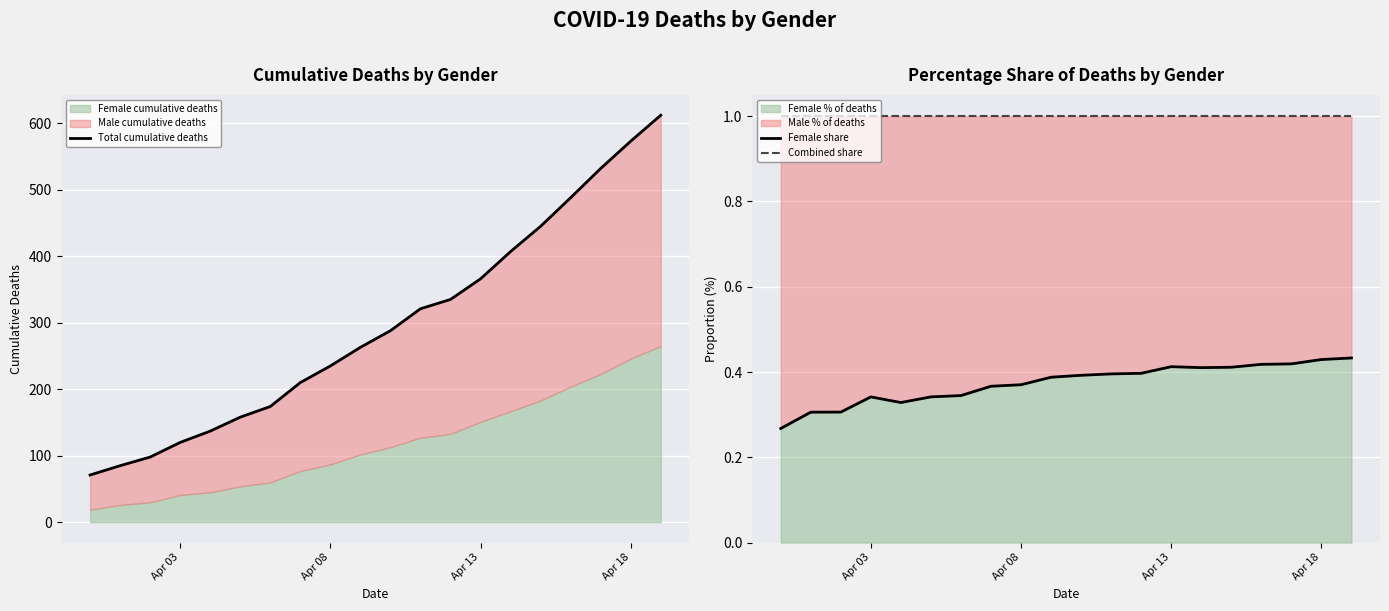

The Combined share series shows 0.7 at 11. True or false?

False